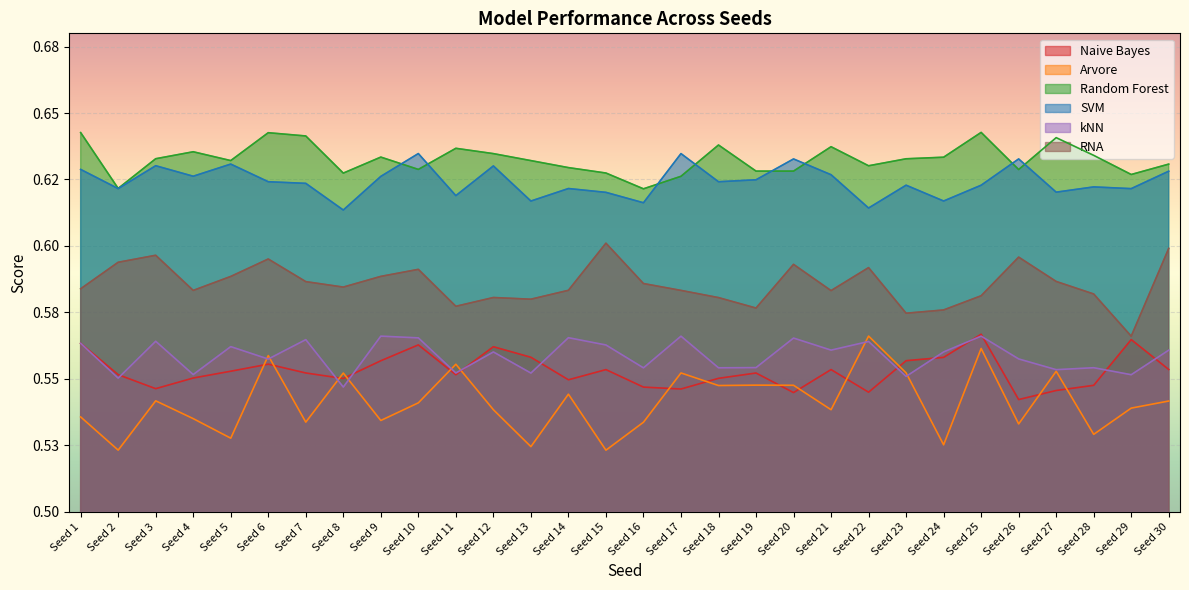

At how many categories does at least one series exceed 0?

30